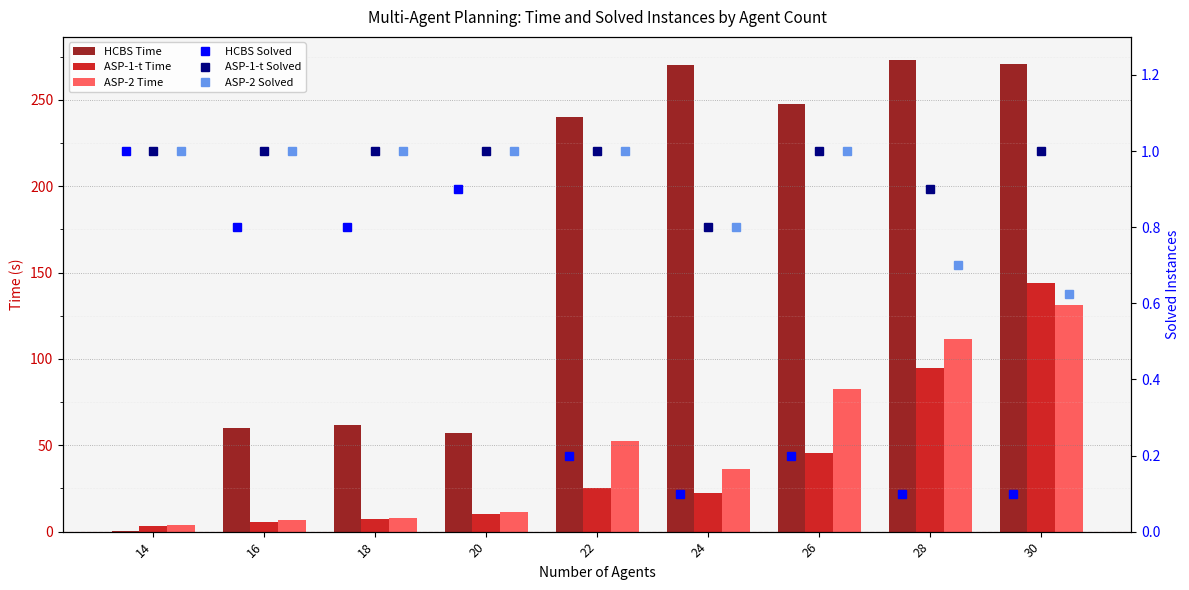

Reading left to right, list all the values displayed in this chart.

HCBS Time: 14=0.4	16=60.0	18=61.9	20=57.0	22=240.0	24=270.0	26=247.5	28=272.8	30=271.0
ASP-1-t Time: 14=3.1	16=5.8	18=7.4	20=10.2	22=25.4	24=22.4	26=45.6	28=94.7	30=143.7
ASP-2 Time: 14=3.9	16=6.6	18=8.1	20=11.5	22=52.8	24=36.5	26=82.4	28=111.8	30=131.1
HCBS Solved: 14=1.0	16=0.8	18=0.8	20=0.9	22=0.2	24=0.1	26=0.2	28=0.1	30=0.1
ASP-1-t Solved: 14=1.0	16=1.0	18=1.0	20=1.0	22=1.0	24=0.8	26=1.0	28=0.9	30=1.0
ASP-2 Solved: 14=1.0	16=1.0	18=1.0	20=1.0	22=1.0	24=0.8	26=1.0	28=0.7	30=0.6